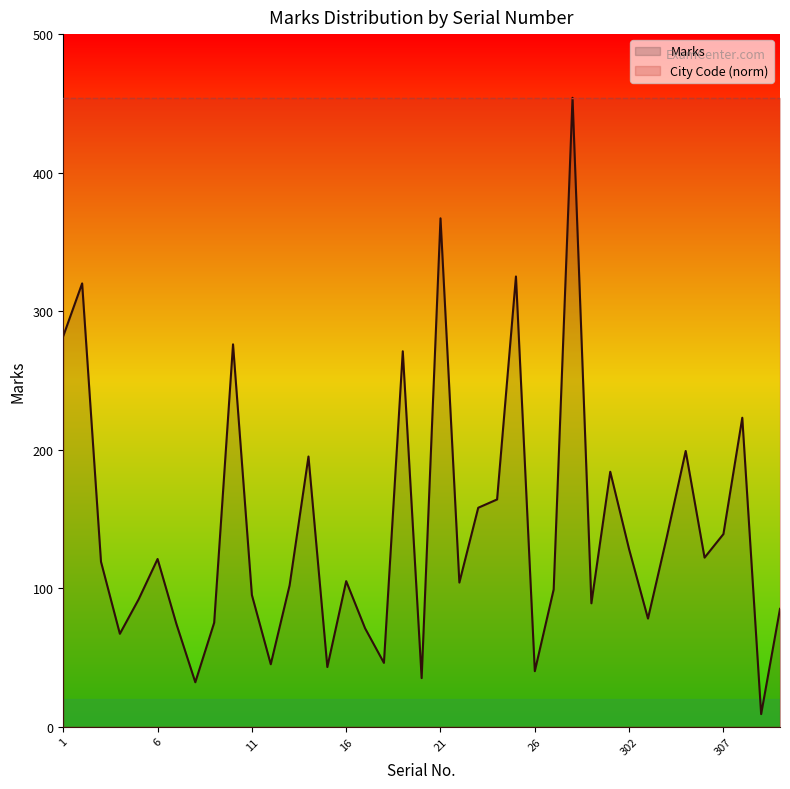

What is the minimum value for City Code (norm)?

454